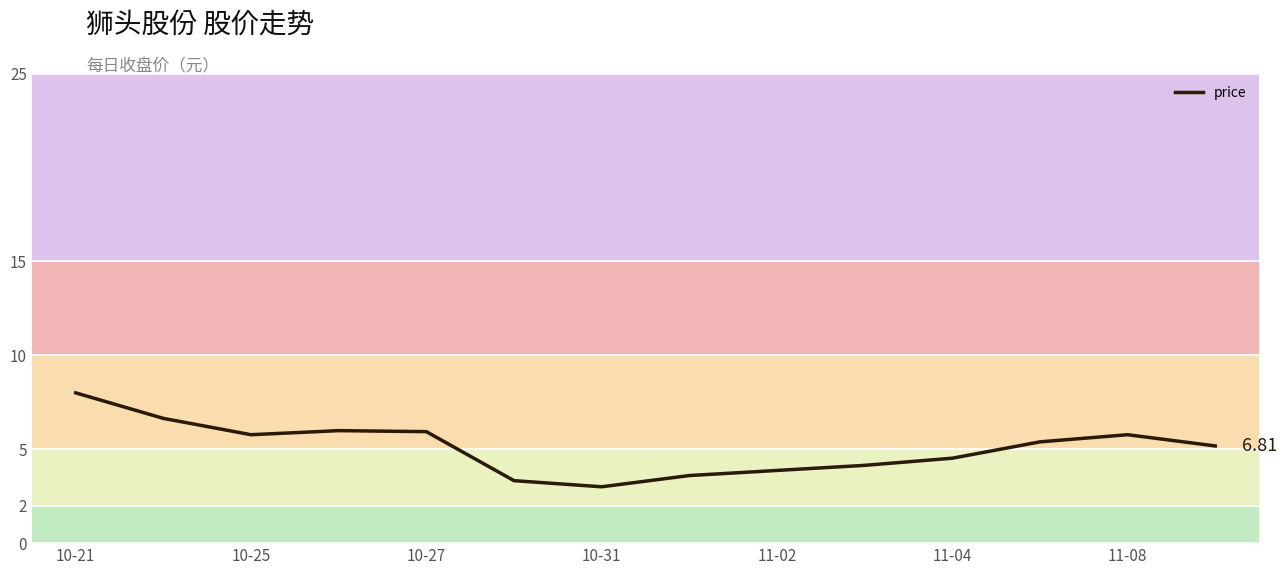

How many lines are shown in the chart?

1